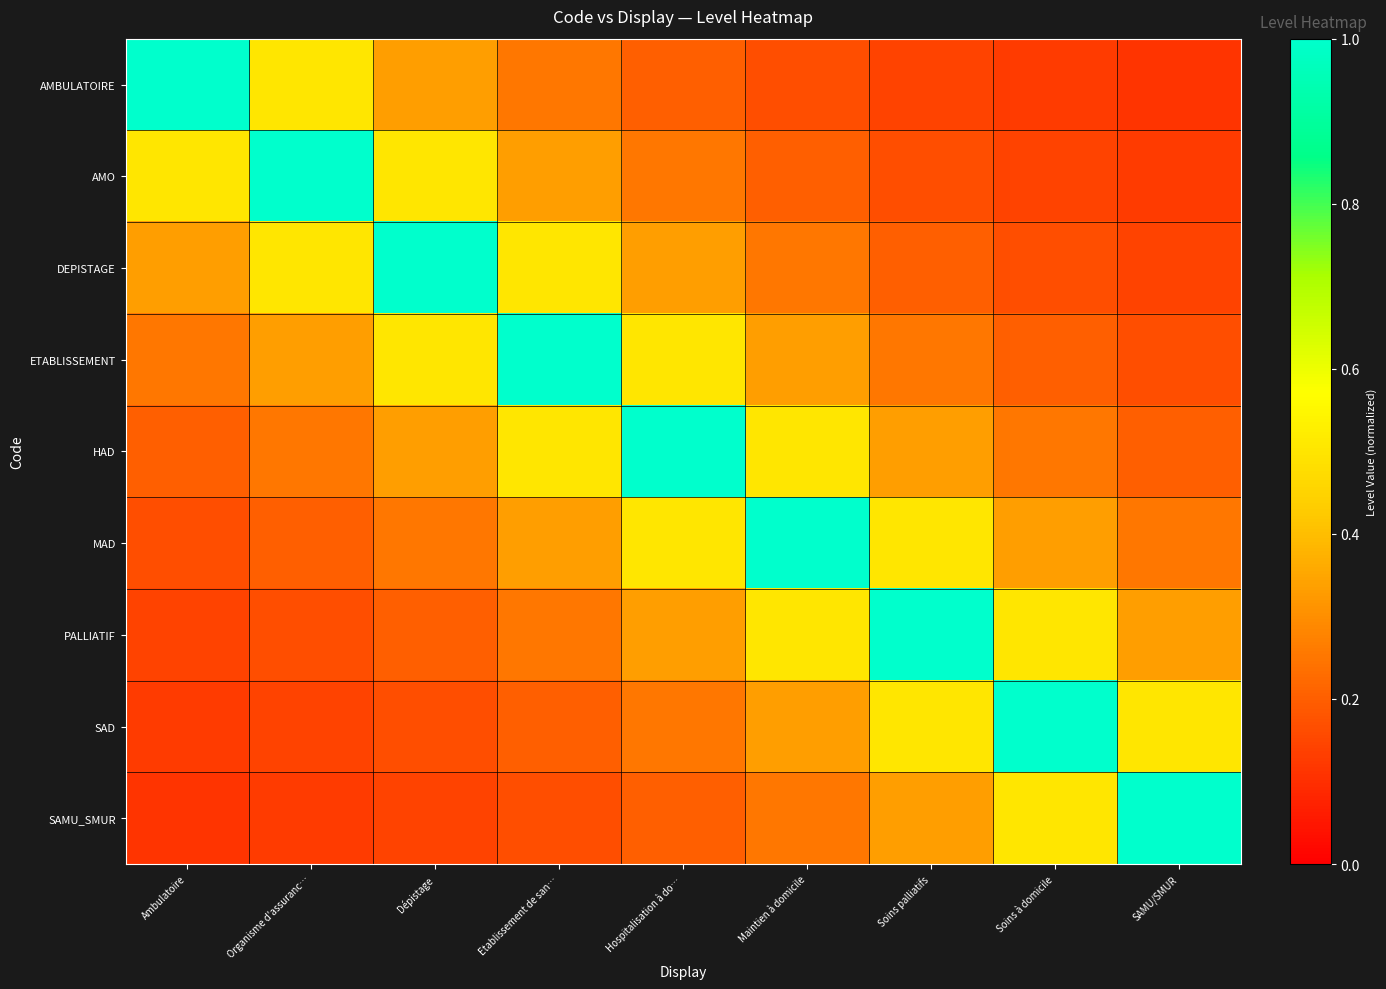

Which series has the largest total across all categories?

HAD